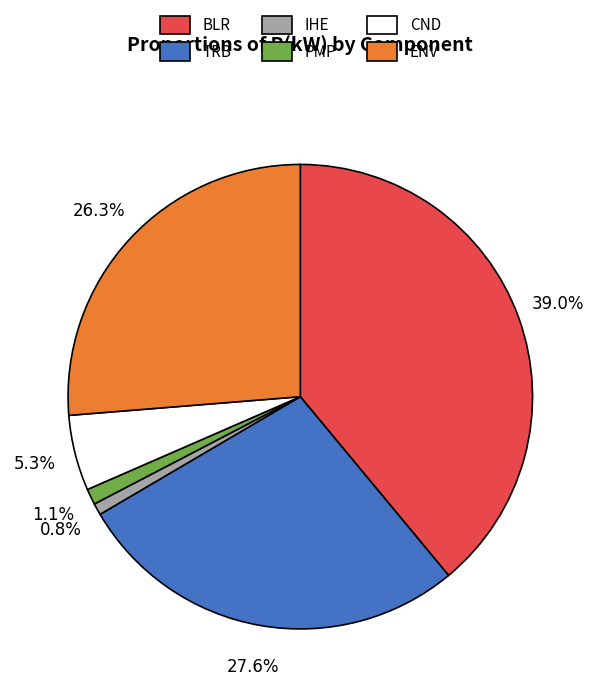

To the nearest percent, what is the difference between the largest and smallest slice percentages?

38%